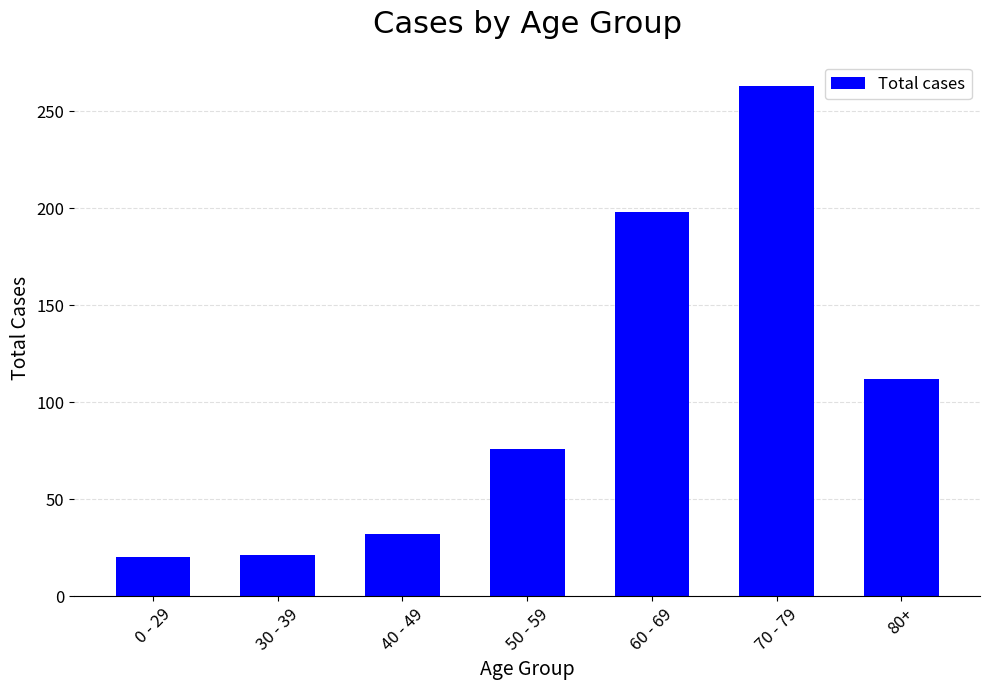

Which category has the highest value across all series?

70 - 79